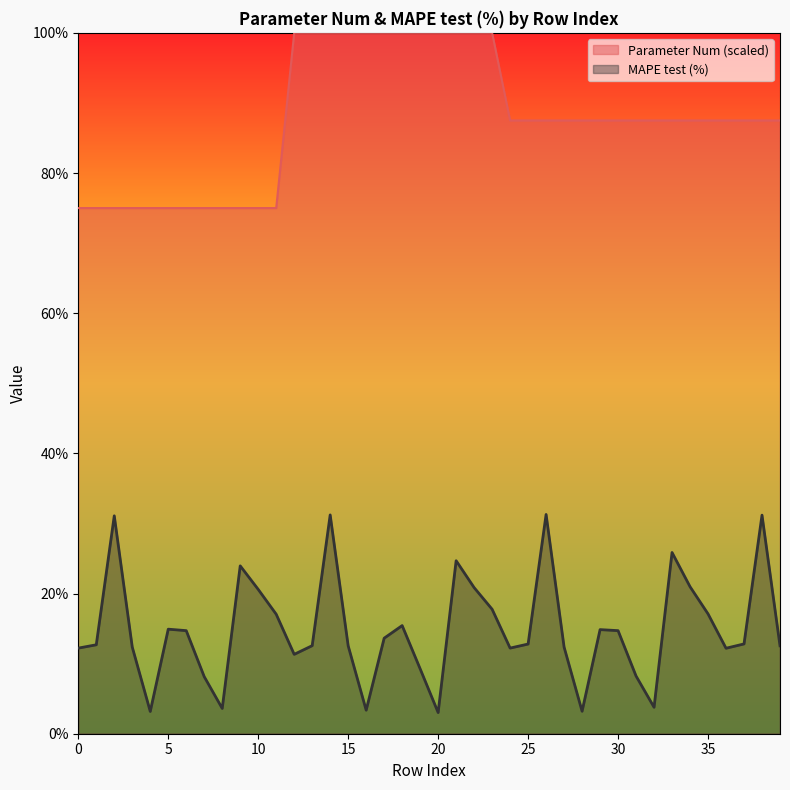

Is it true that MAPE test (%) equals 16.9 at 27?

False